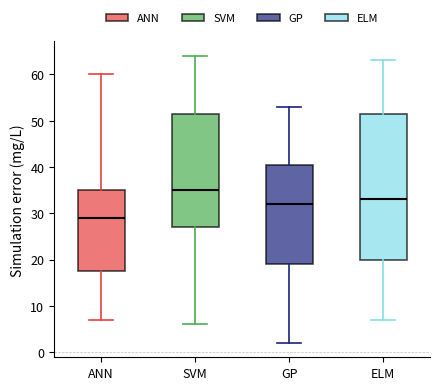

Reading left to right, transcribe this box plot: for each box, give where its median line is, the range the box spans, and where its two whiskers end, as read against the y-axis. The values are not printed on the chart, so give them approximately, as read against the axis.

ANN: median 29, box 18 to 35, whiskers 7 to 60
SVM: median 35, box 27 to 52, whiskers 6 to 64
GP: median 32, box 19 to 41, whiskers 2 to 53
ELM: median 33, box 20 to 52, whiskers 7 to 63